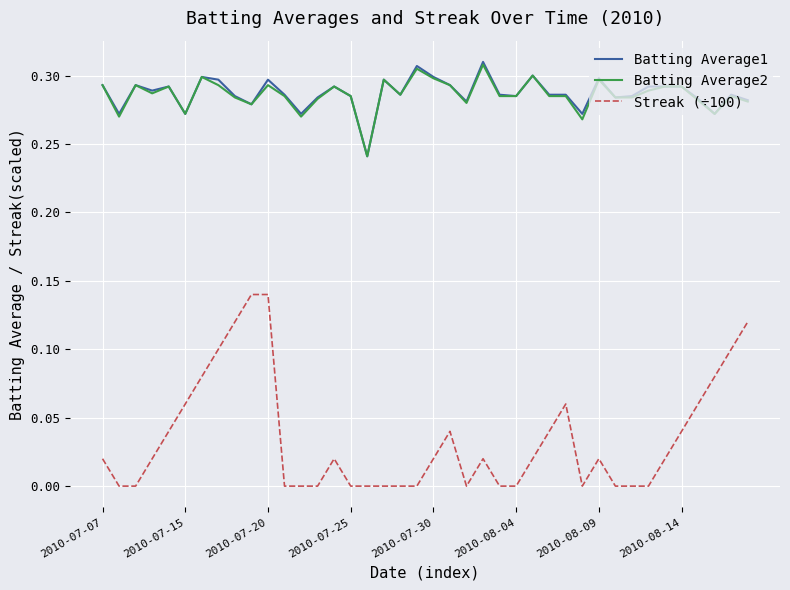

Which series has the largest range (max minus min)?

Streak (÷100)